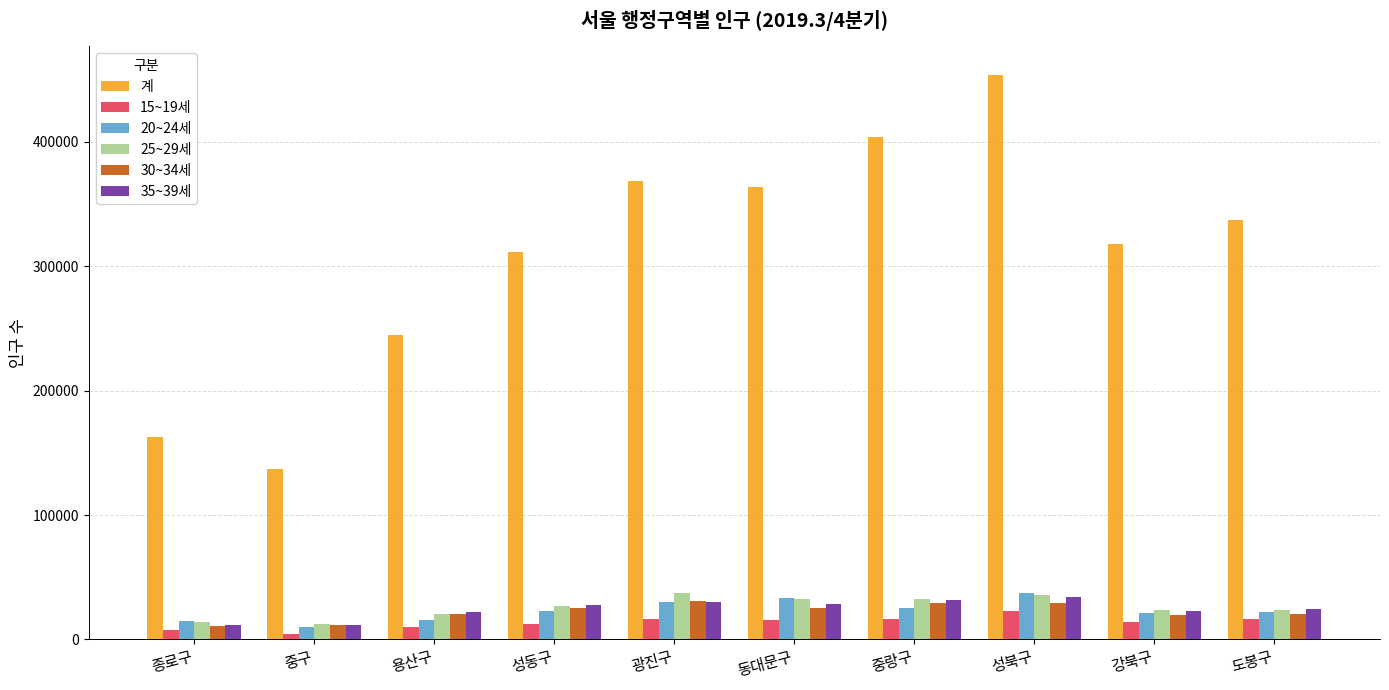

Which series has the widest spread of values?

계